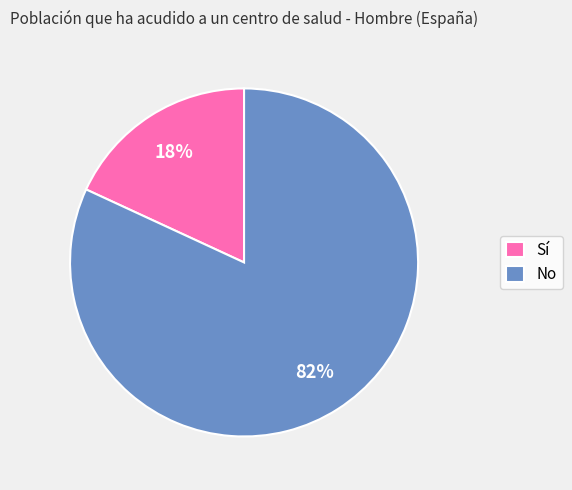

Combined, do Sí and No account for over 50%?

Yes